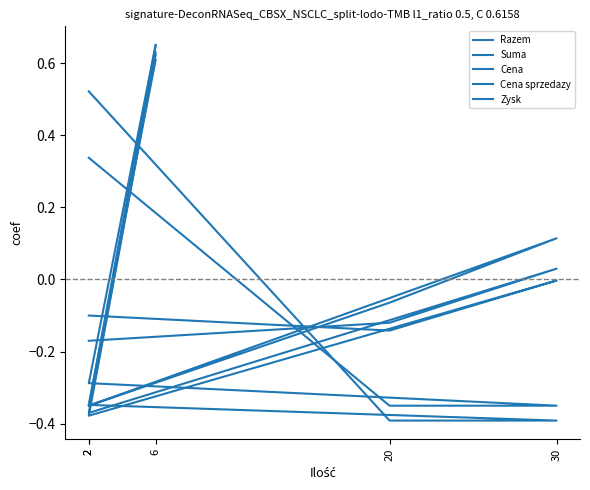

Which series has the largest total across all categories?

Cena sprzedazy